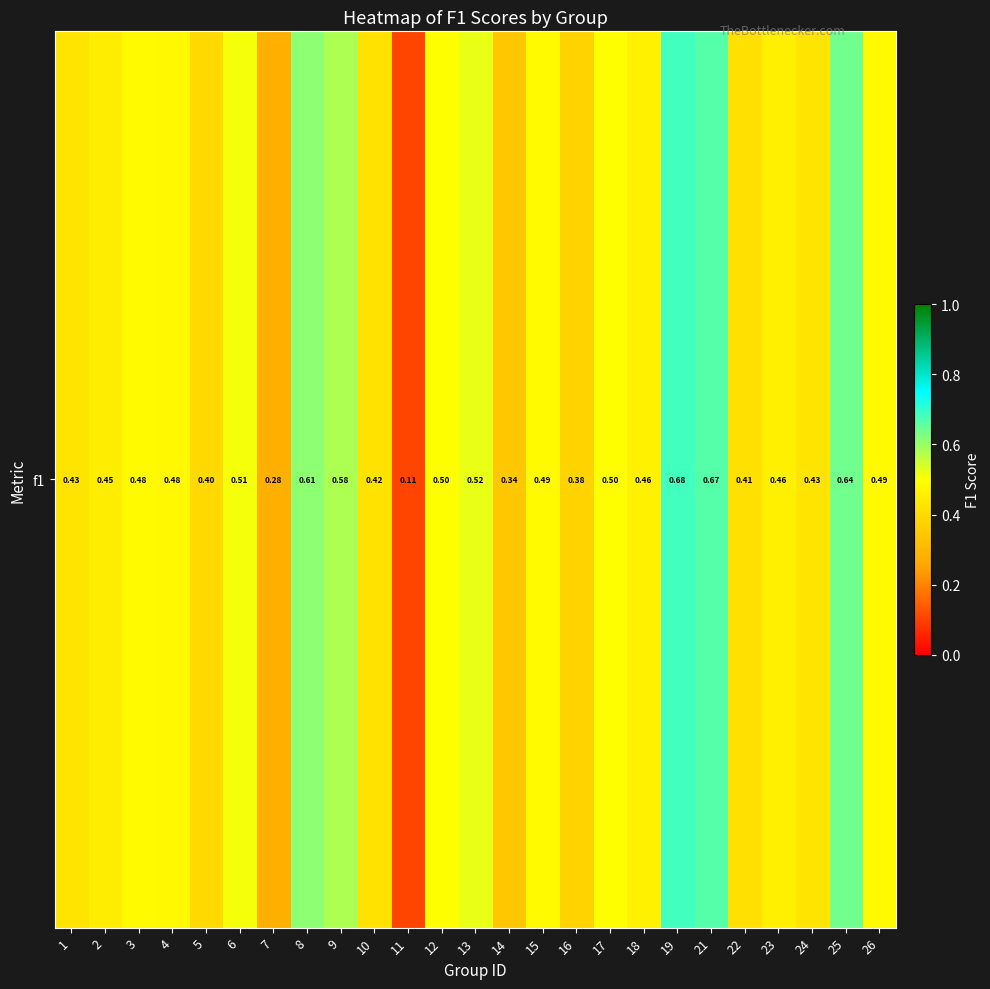

Rank the categories by value from highest to lowest.

19, 21, 25, 8, 9, 13, 6, 12, 17, 15, 26, 3, 4, 18, 23, 2, 24, 1, 10, 22, 5, 16, 14, 7, 11